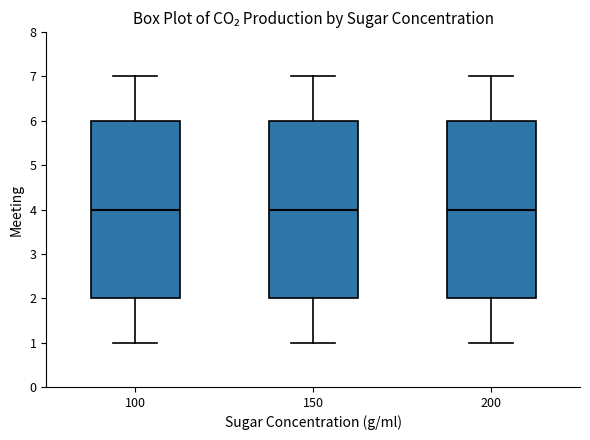

Where is the upper edge of the box at x = 100 on the y-axis? The values are not printed on the chart, so give them approximately, as read against the axis.

6